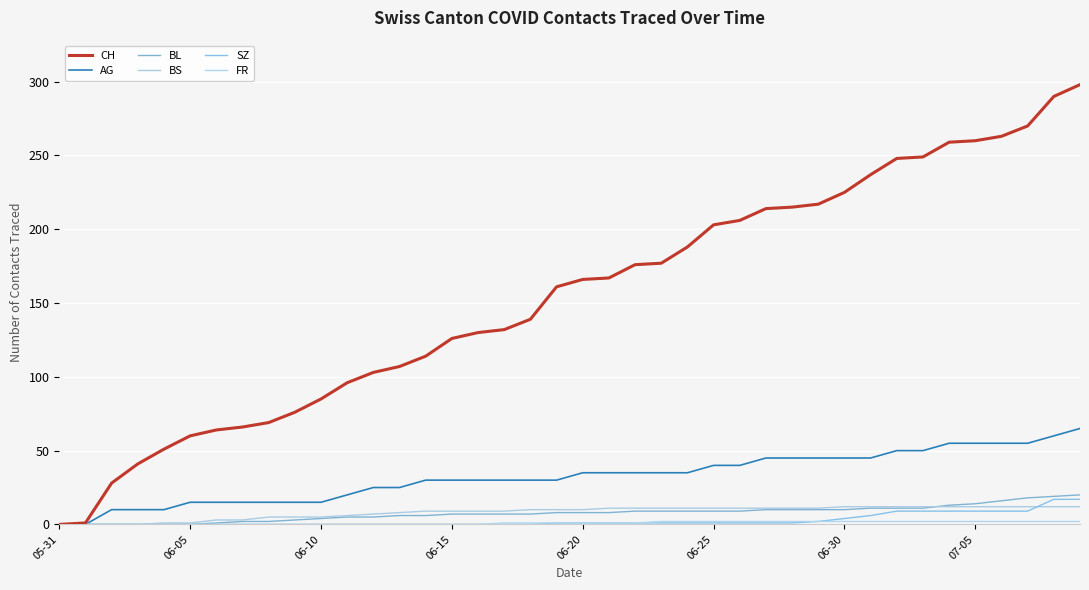

How many lines are shown in the chart?

6